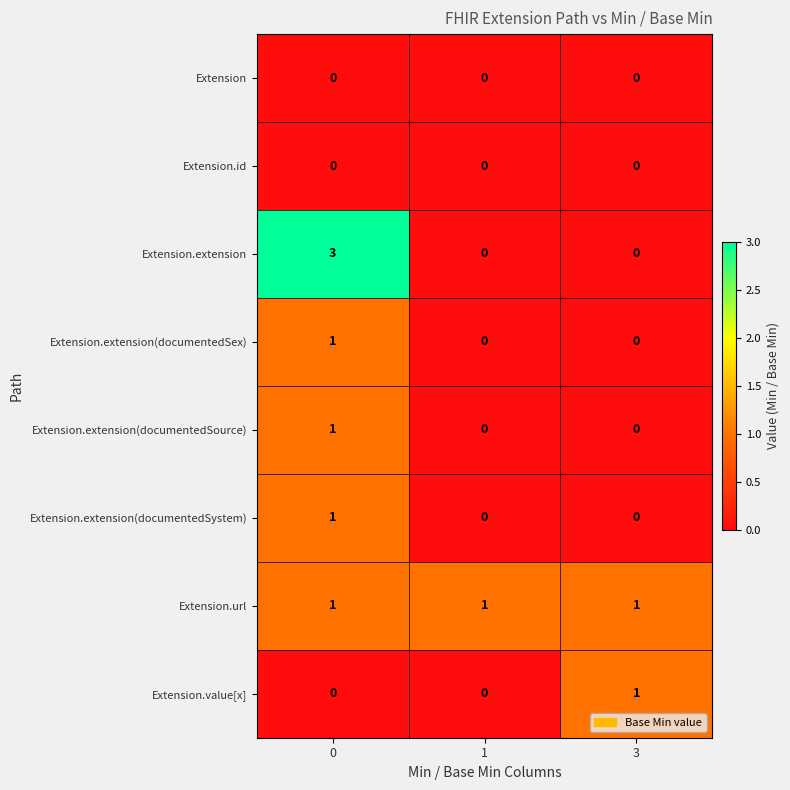

True or false: Extension.id has a value of 0 at 3.

True